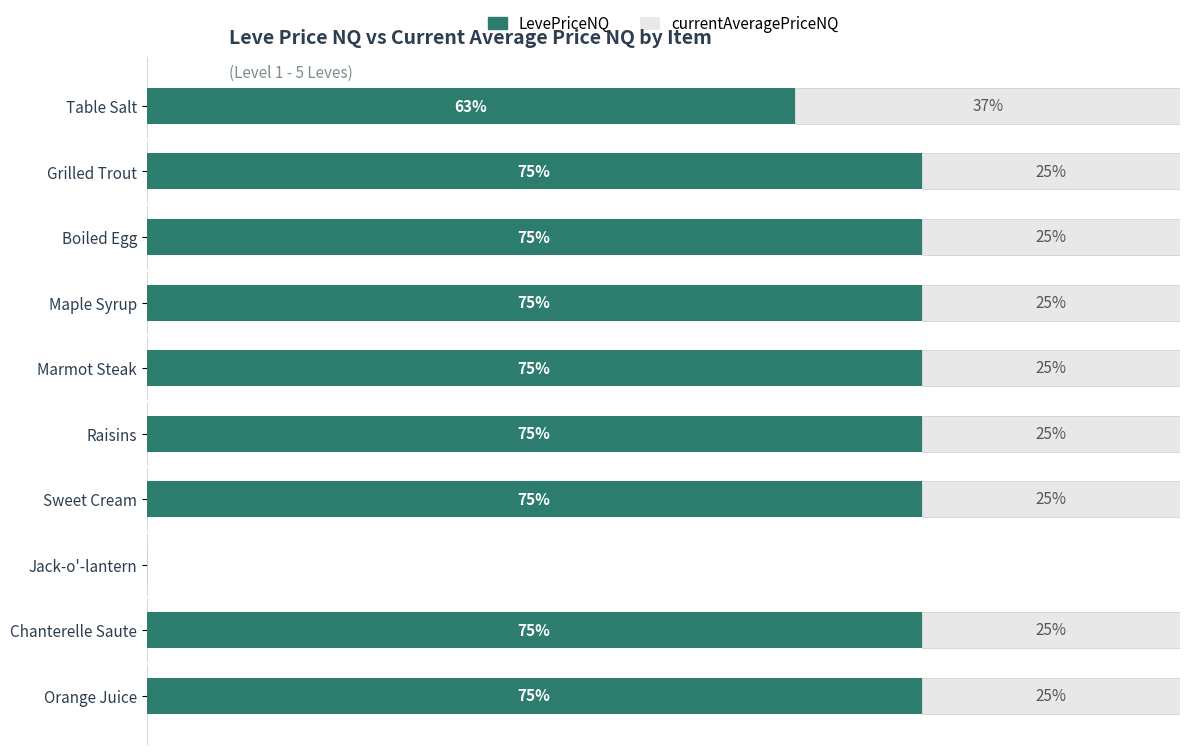

Where is LevePriceNQ nearest to the value 37?

Table Salt